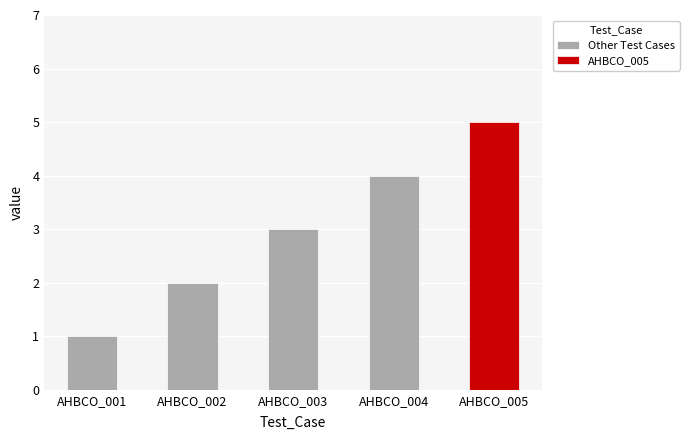

Where does the data first go above 3?

AHBCO_004